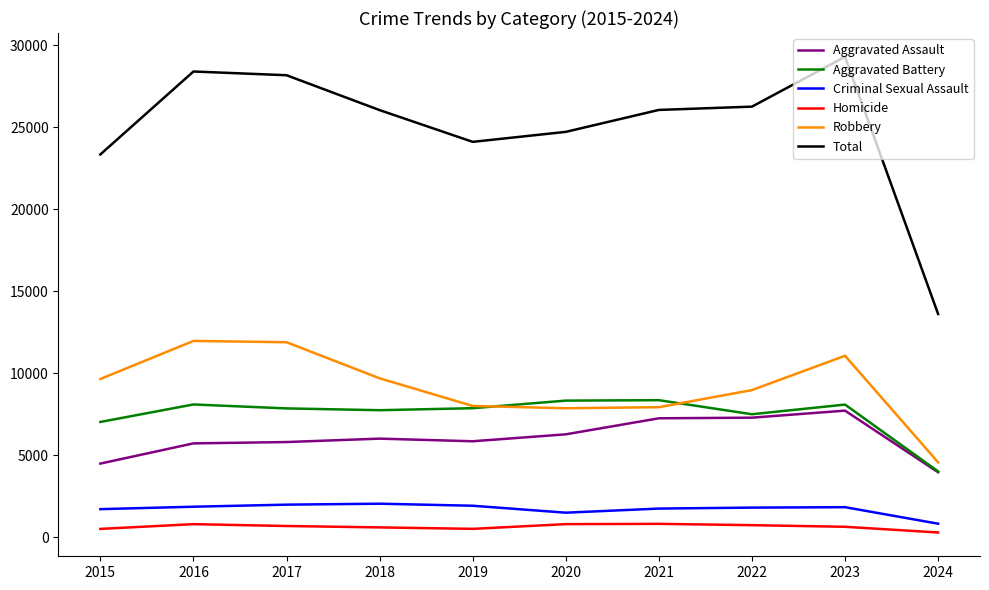

True or false: Total and Aggravated Battery intersect in this chart.

False